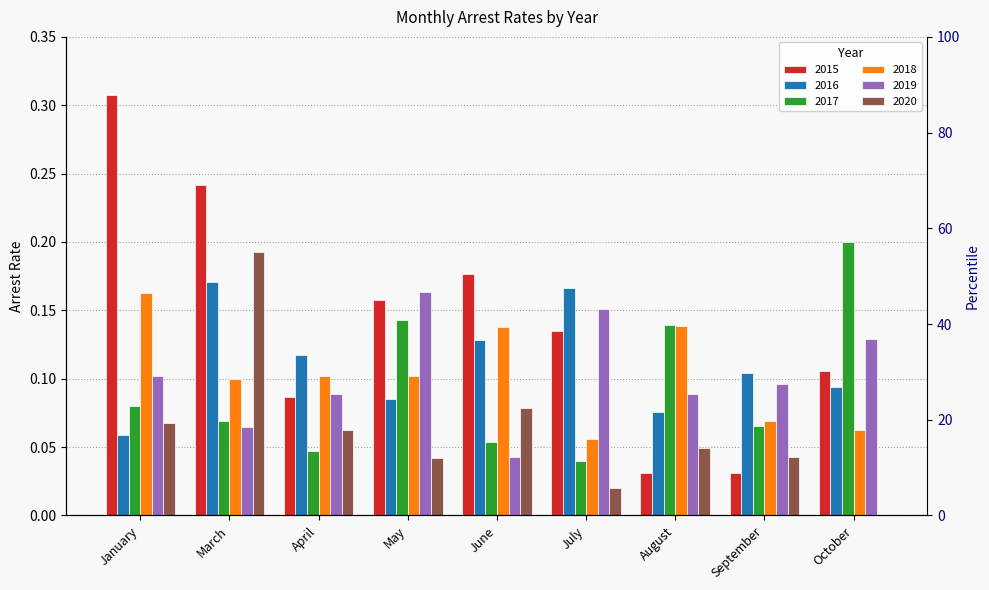

Read the arrest_rate_2019 value at September.

0.1